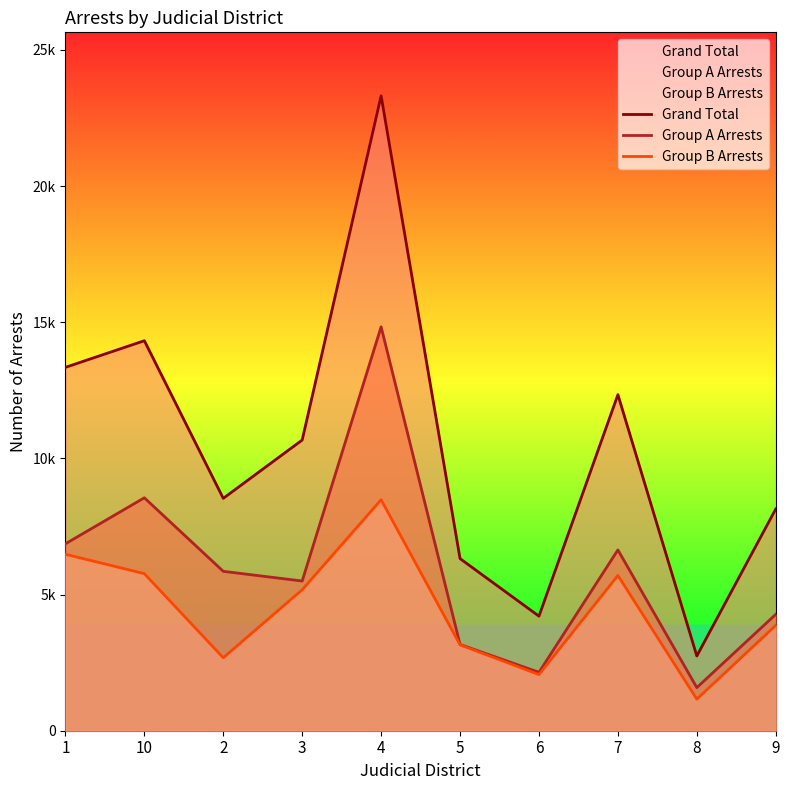

True or false: Grand Total and Group B Arrests intersect in this chart.

False